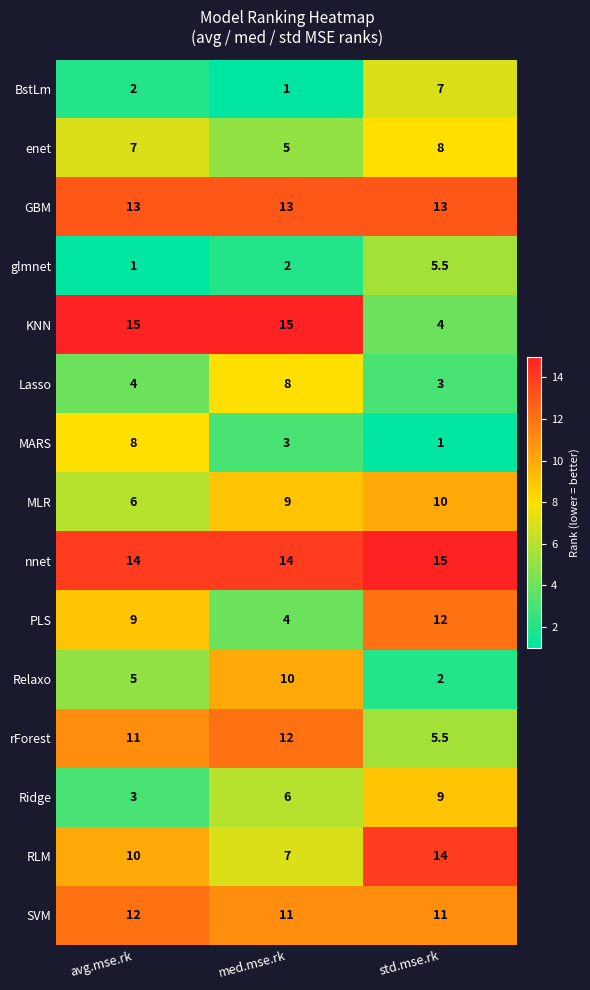

What is the average value of the nnet series?

14.3